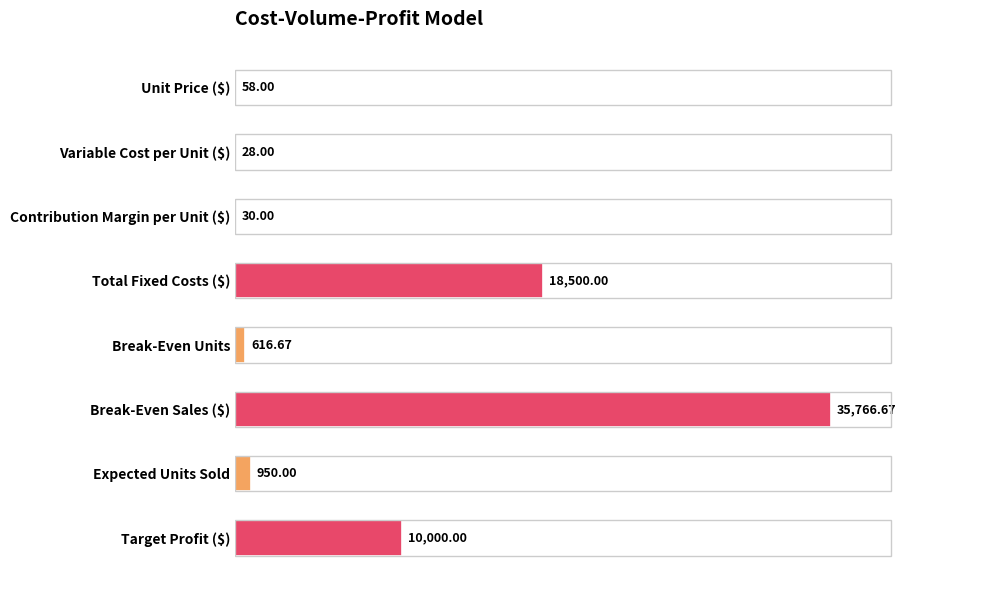

Are the bars grouped side by side (vs. stacked)?

No